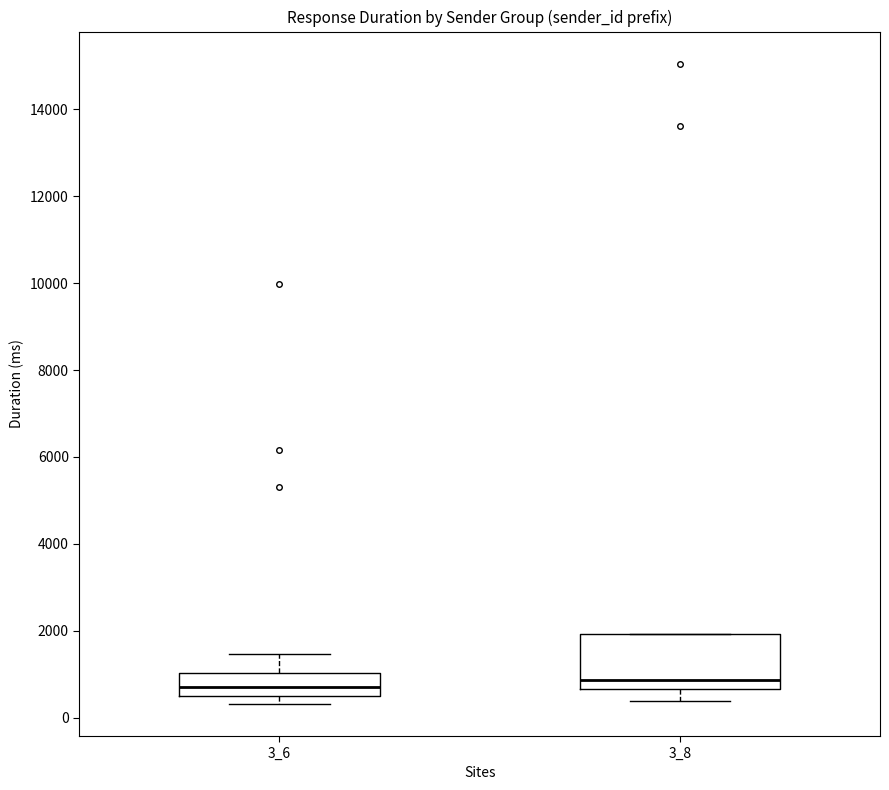

Where does the upper whisker of the box at x = 3_6 end on the y-axis? The values are not printed on the chart, so give them approximately, as read against the axis.

1400